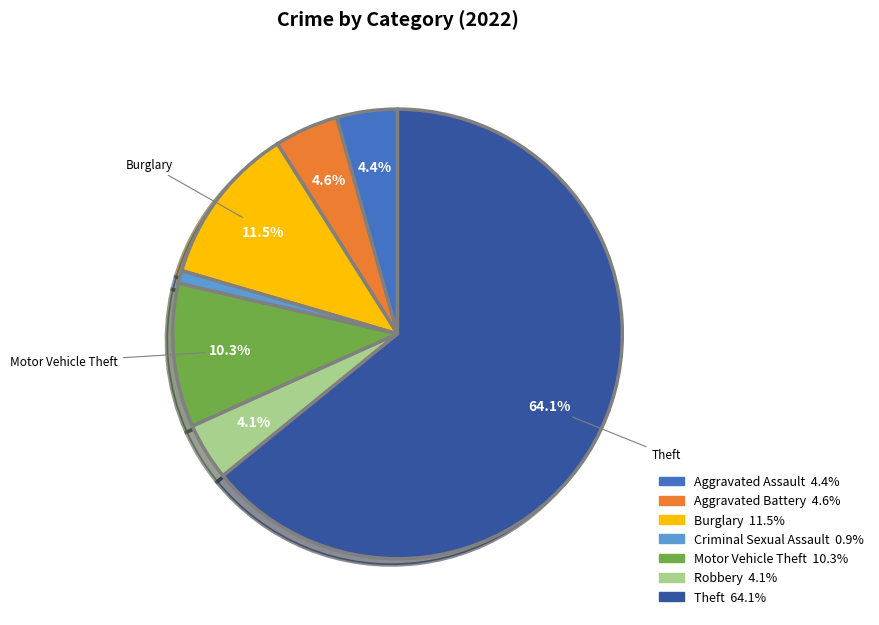

Is there a majority slice in this chart?

Yes